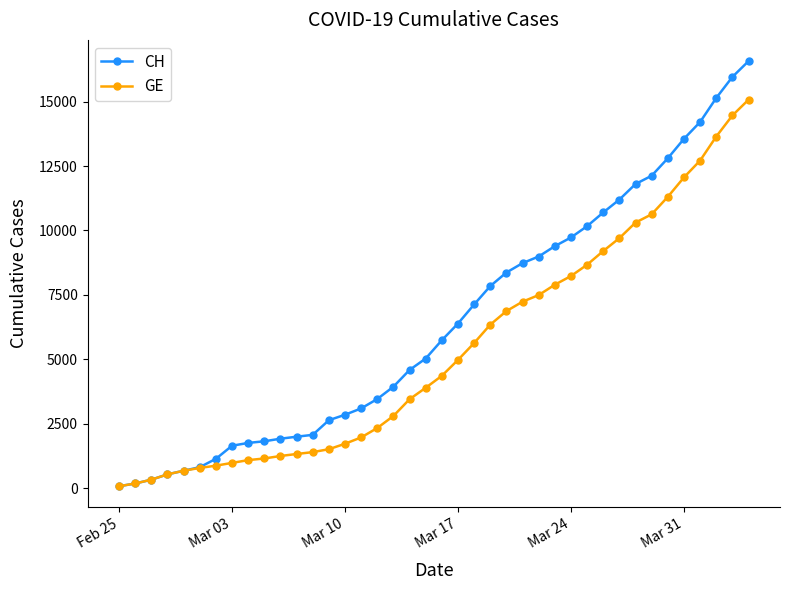

List the series in order of their overall mean, lowest first.

GE, CH